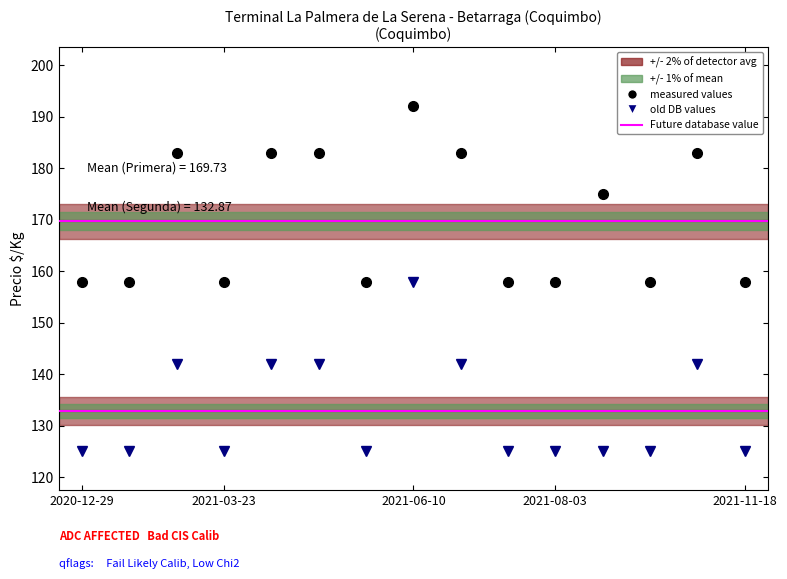

True or false: Segunda and Primera intersect in this chart.

False